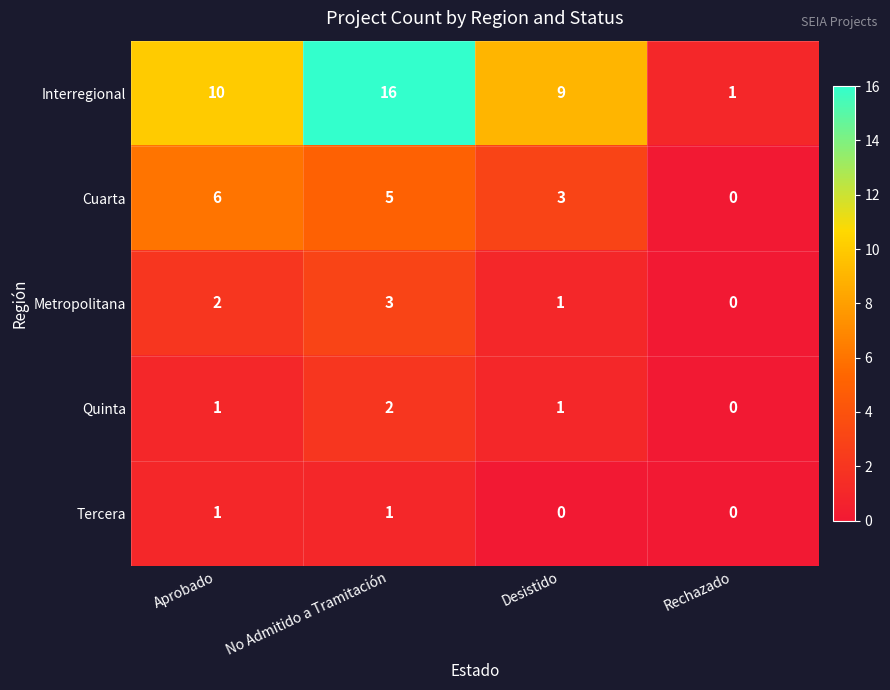

What is the maximum value shown in the chart?

16